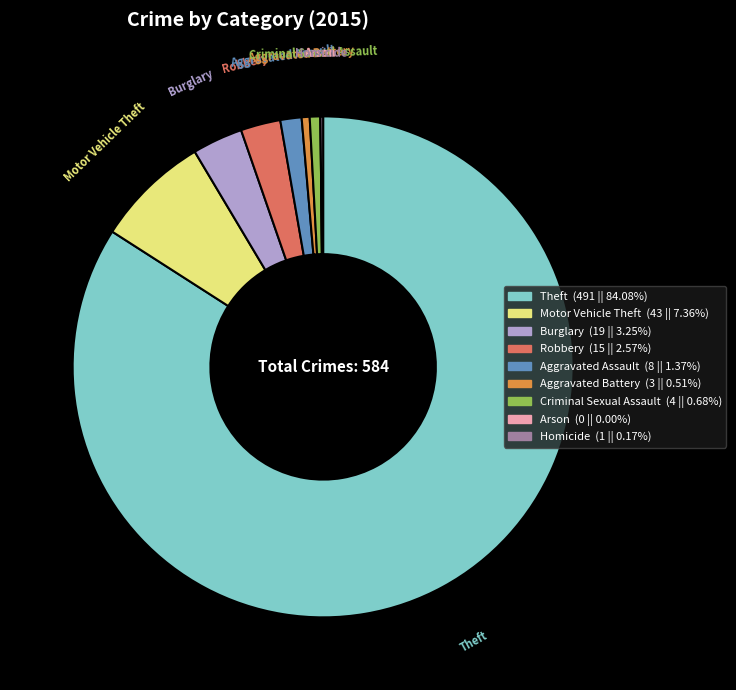

The Aggravated Assault slice represents 1% of the pie. True or false?

True